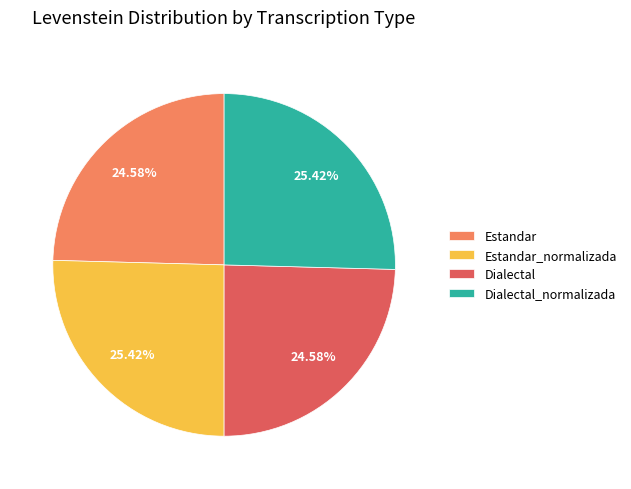

To the nearest percent, what portion does Estandar represent?

25%